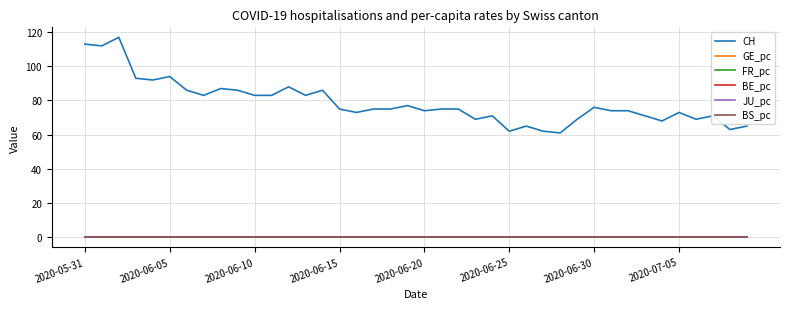

What is the maximum value shown in the chart?

117.0